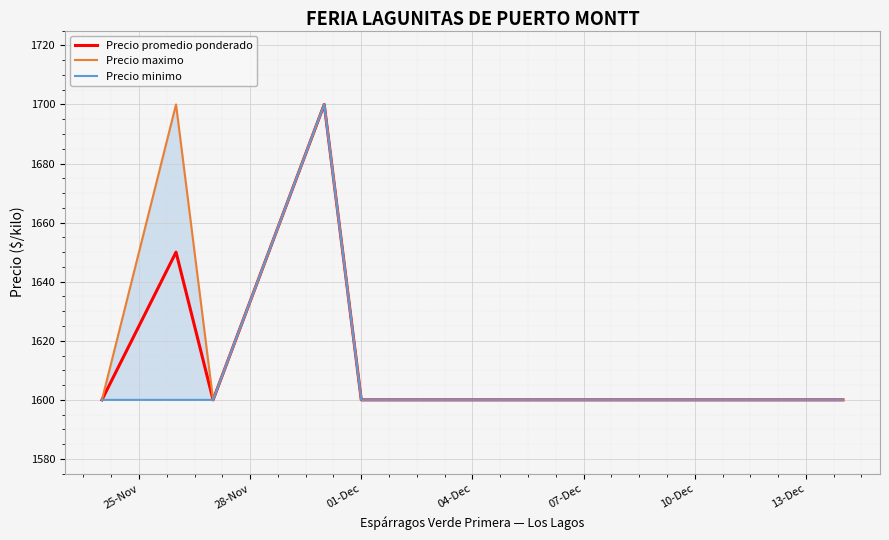

Is the value of Precio maximo at 01-Dec greater than the value of Precio promedio ponderado at 25-Nov?

No